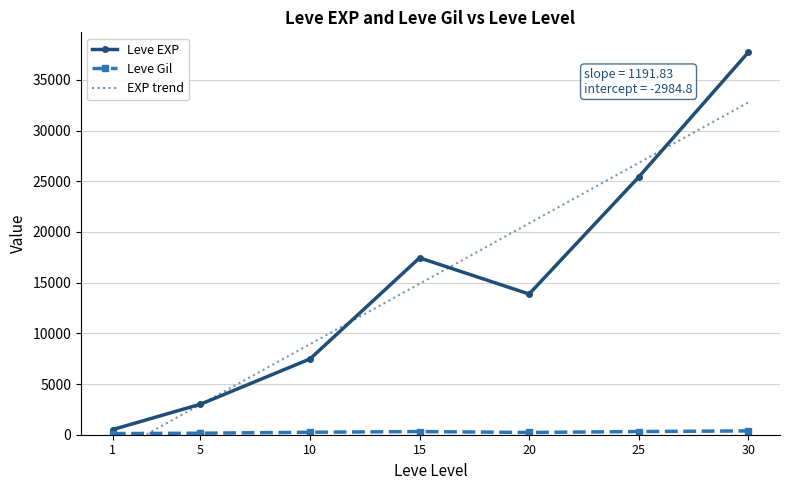

Count the number of data series in this chart.

2